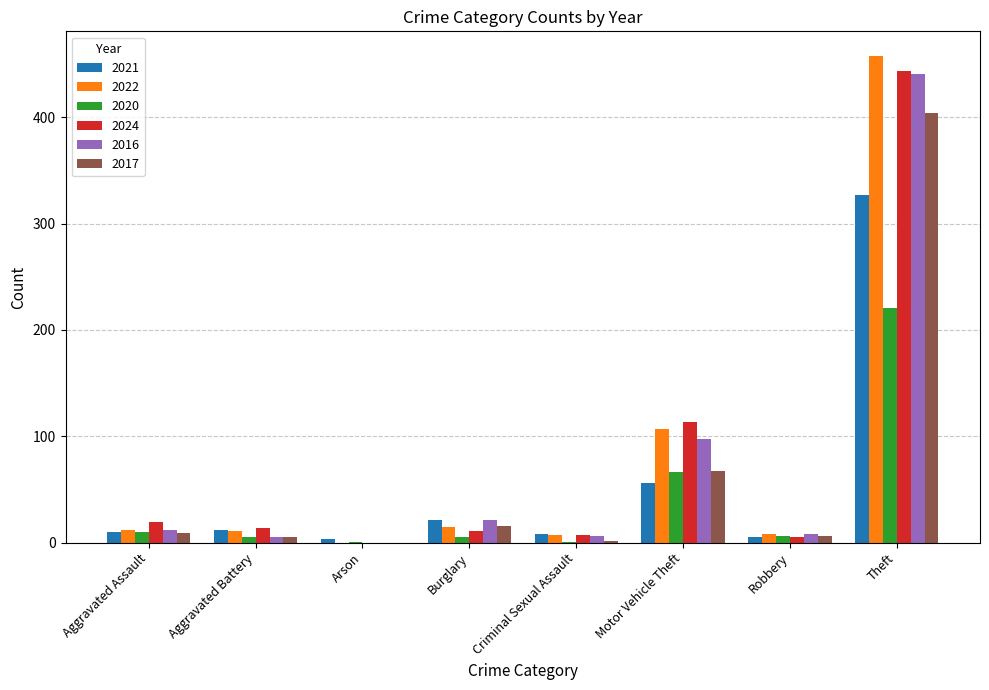

Is it true that 2021 equals 10 at Aggravated Assault?

True